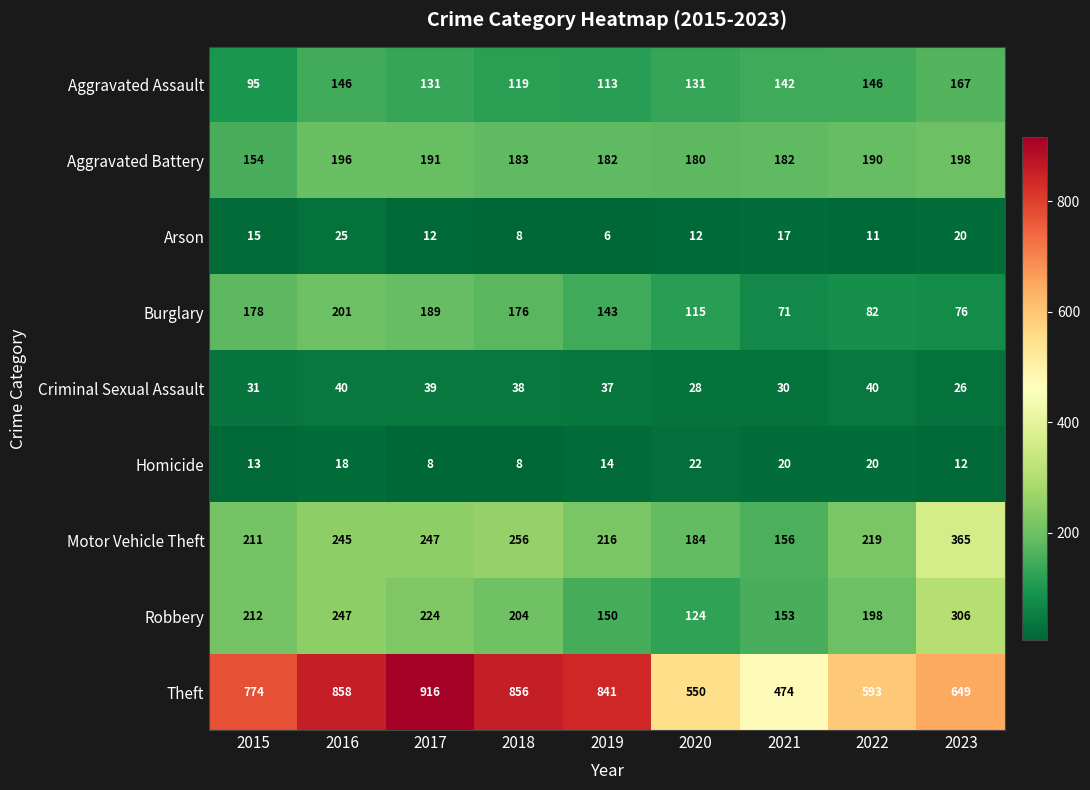

Is the value of Motor Vehicle Theft at 2022 greater than the value of Robbery at 2023?

No